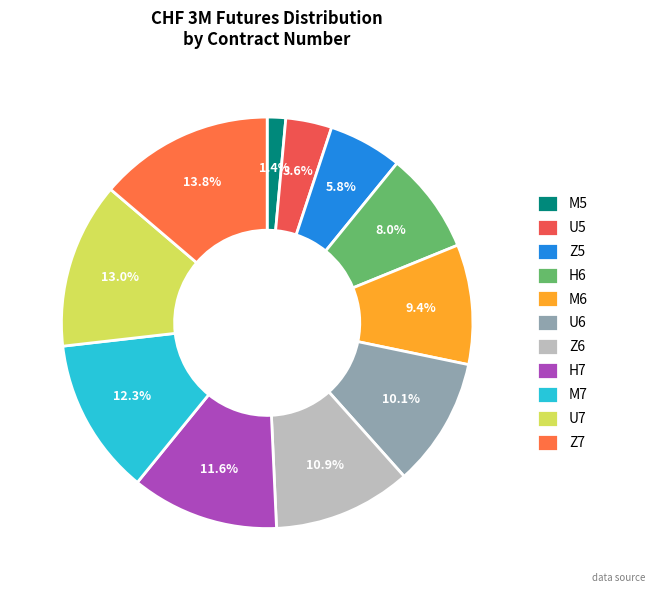

Combined, what portion of the pie is U5 and M5?

5.1%